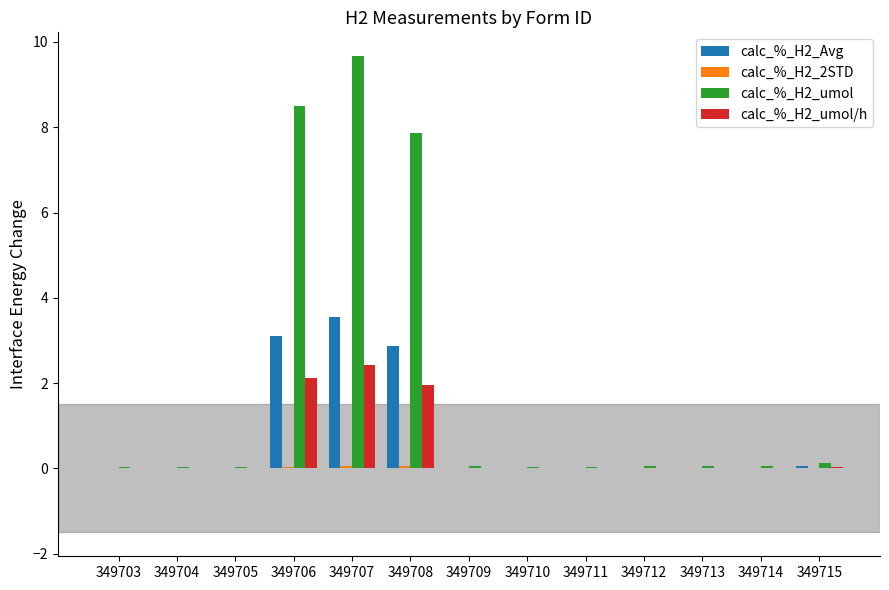

How many groups of bars are there?

13